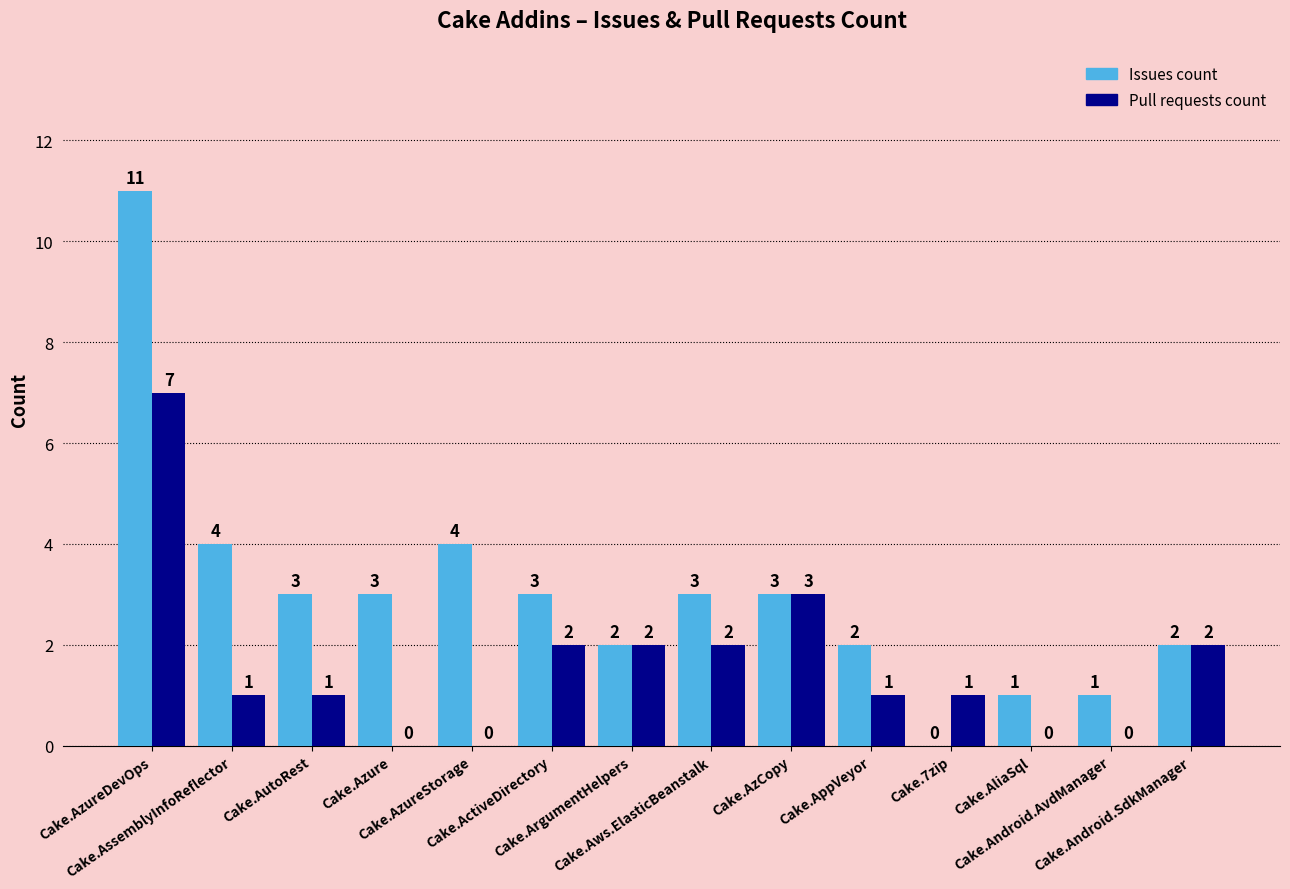

Which category has the highest value in the Pull requests count series?

Cake.AzureDevOps